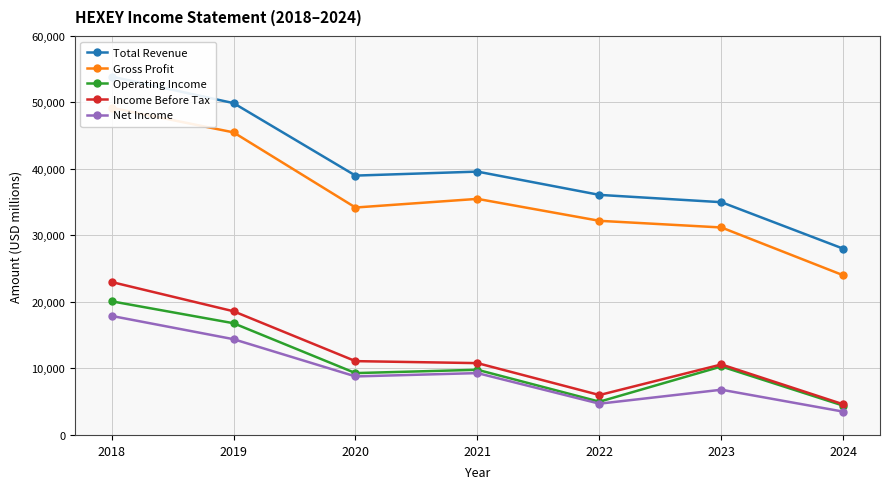

At which category is the sum across all series the highest?

2018